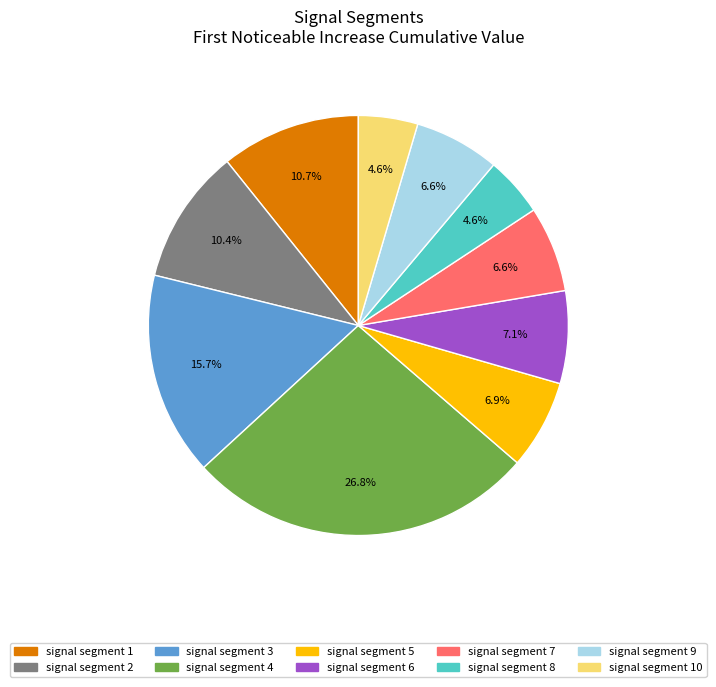

To the nearest percent, what is the average slice percentage?

10%